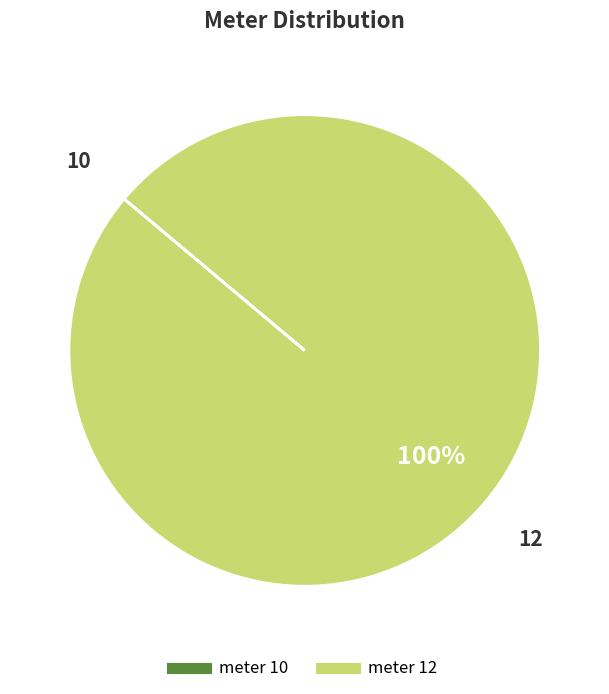

To the nearest percent, what is the average slice percentage?

50%